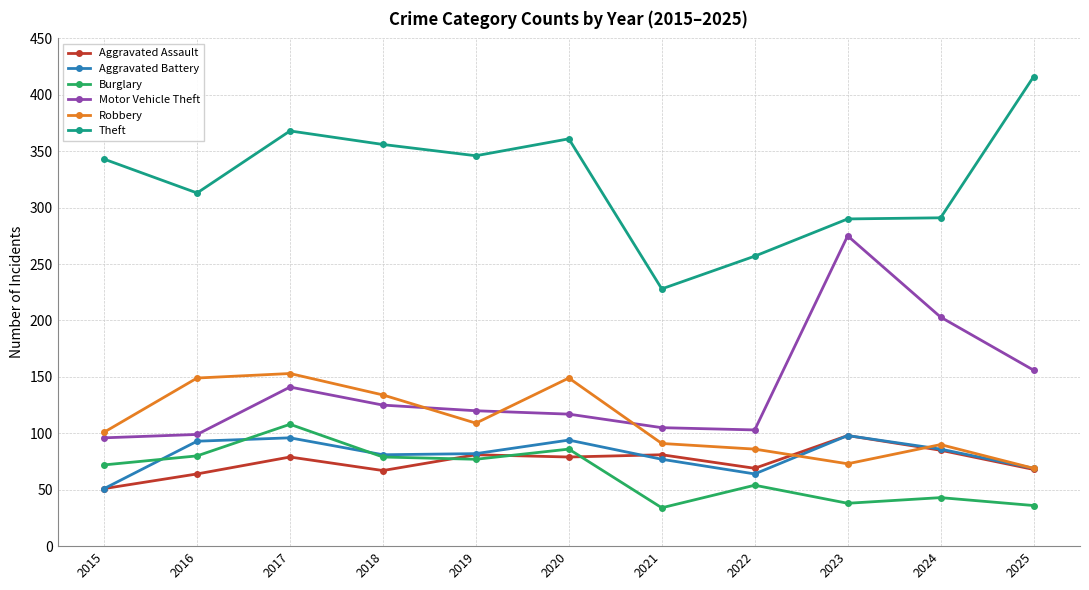

What is the value of the Theft point at the 9th from the left?

290